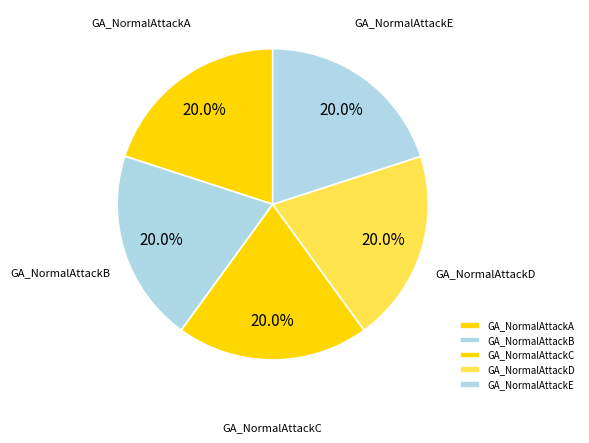

True or false: GA_NormalAttackE accounts for 6% of the total.

False